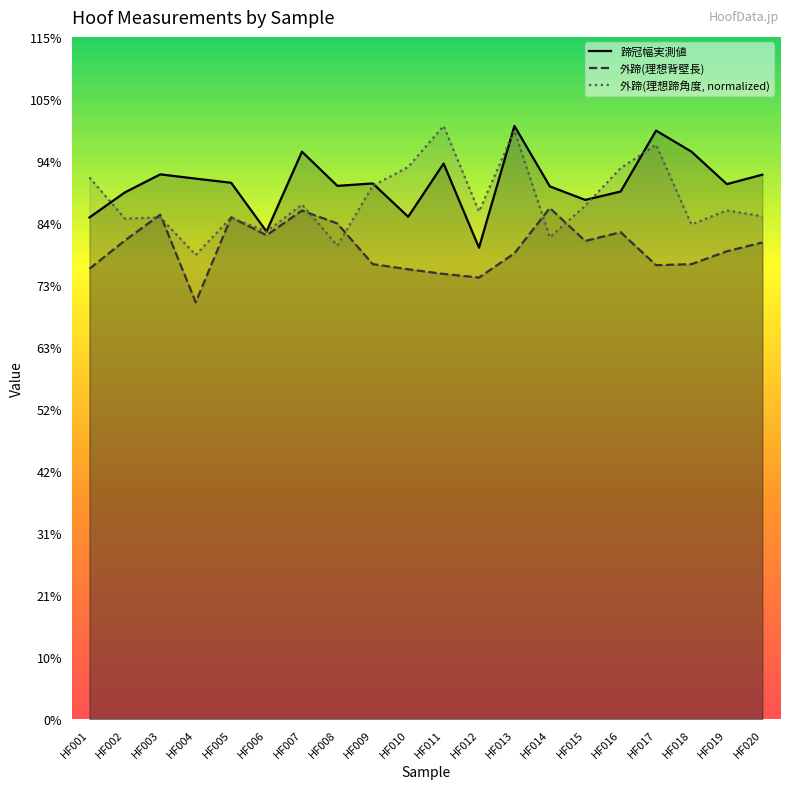

How many data points in 外蹄(理想背壁長) are above 9?

12